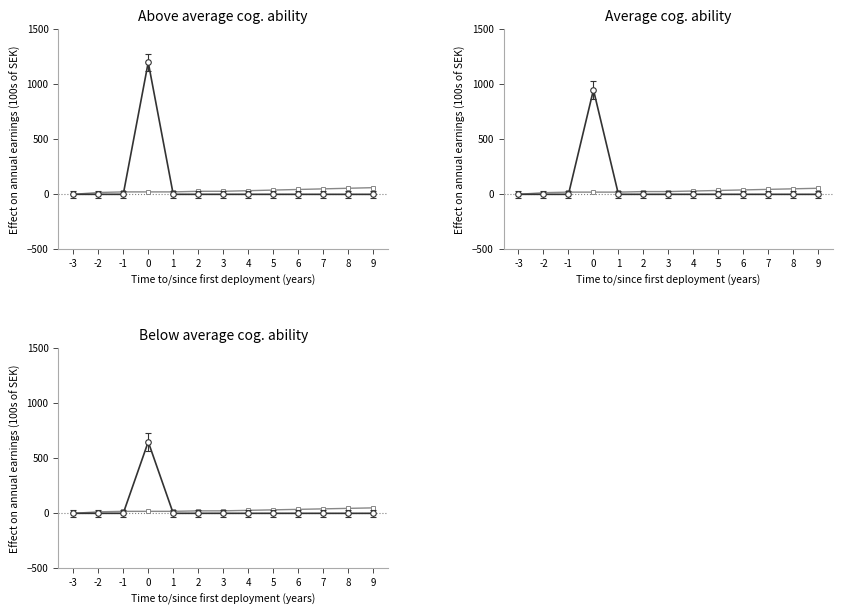

What is the value of the 2nd point from the left?

13.5